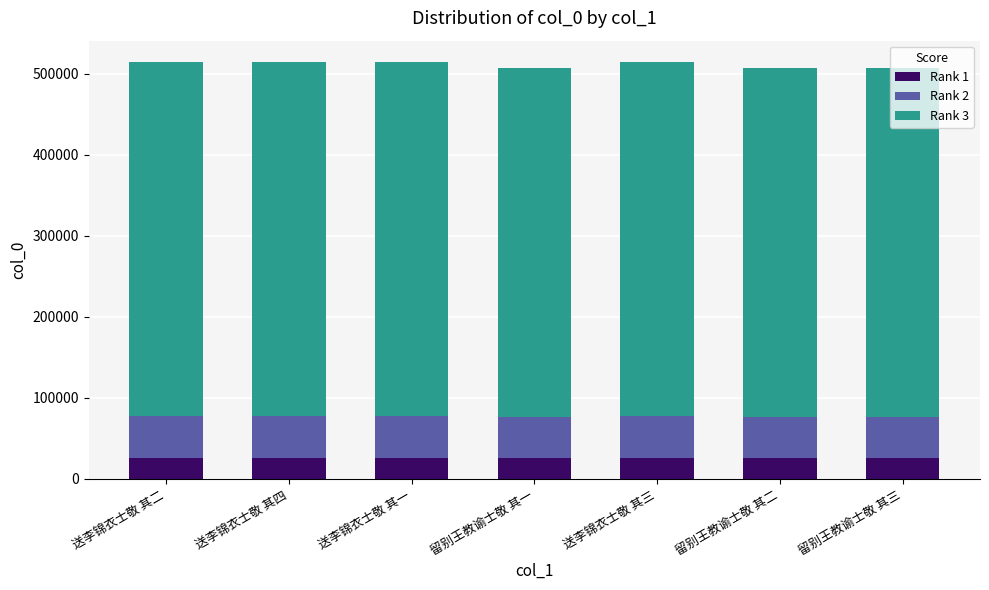

What is the maximum value for Rank 1?

25761